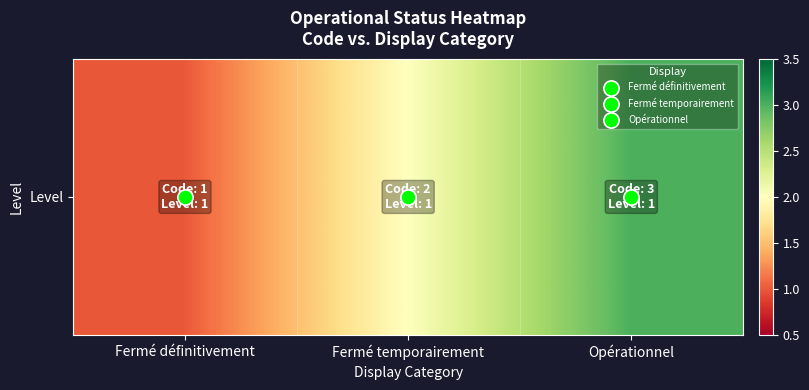

What value does the data have at Fermé temporairement?

2